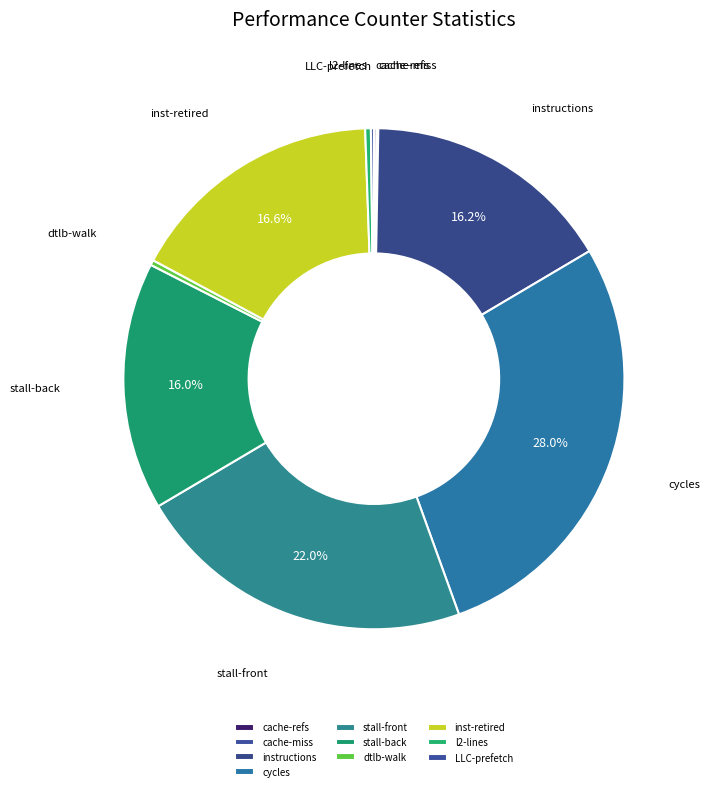

What is the total percentage of cycles and stall-front?

50.0%